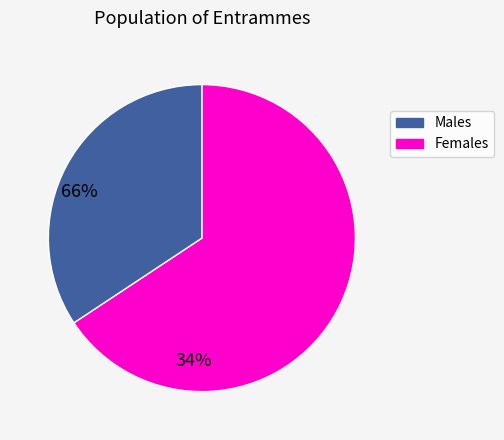

Is there a majority slice in this chart?

Yes